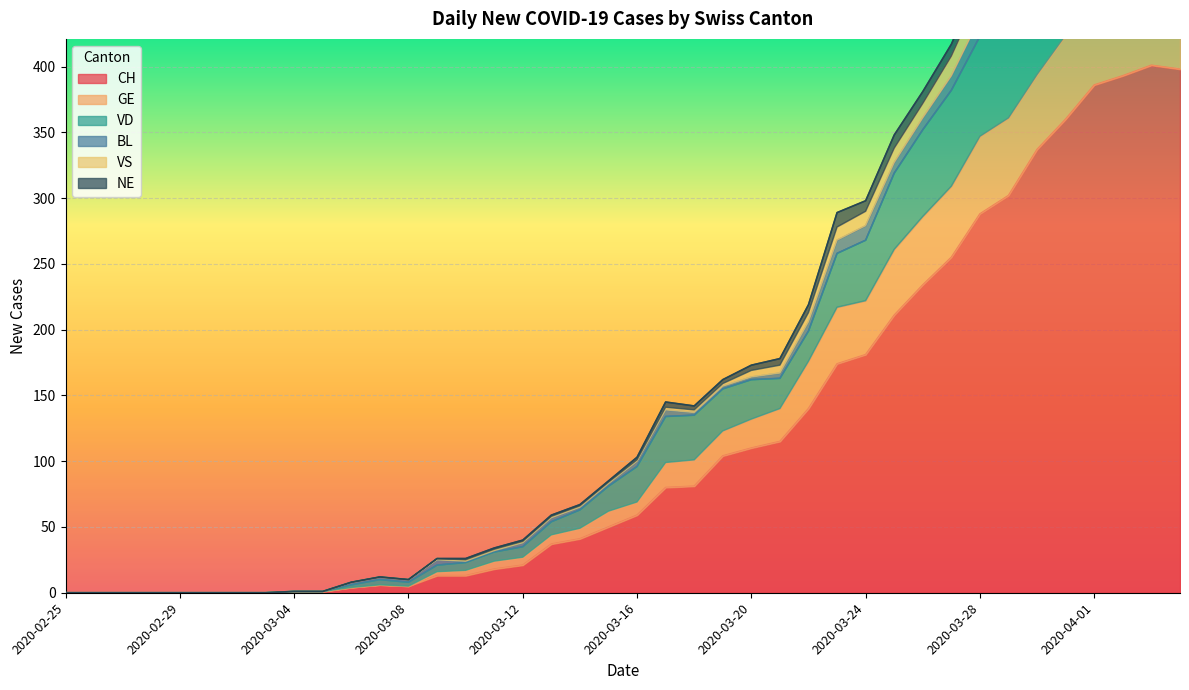

At which category does the chart reach its peak across all series?

2020-04-03